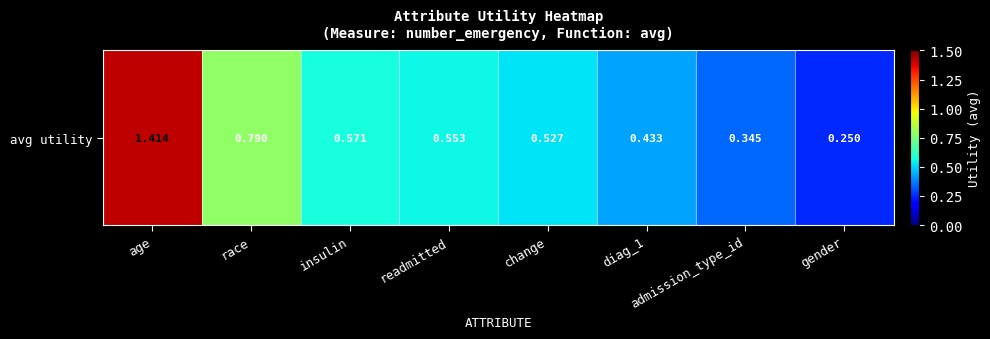

Reading right to left, extract all data points from this chart.

gender=0.3	admission_type_id=0.3	diag_1=0.4	change=0.5	readmitted=0.6	insulin=0.6	race=0.8	age=1.4